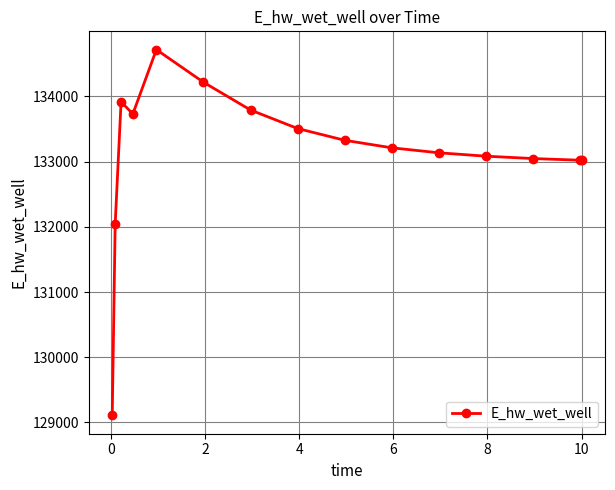

True or false: the data has more than 0 interior local peaks.

True